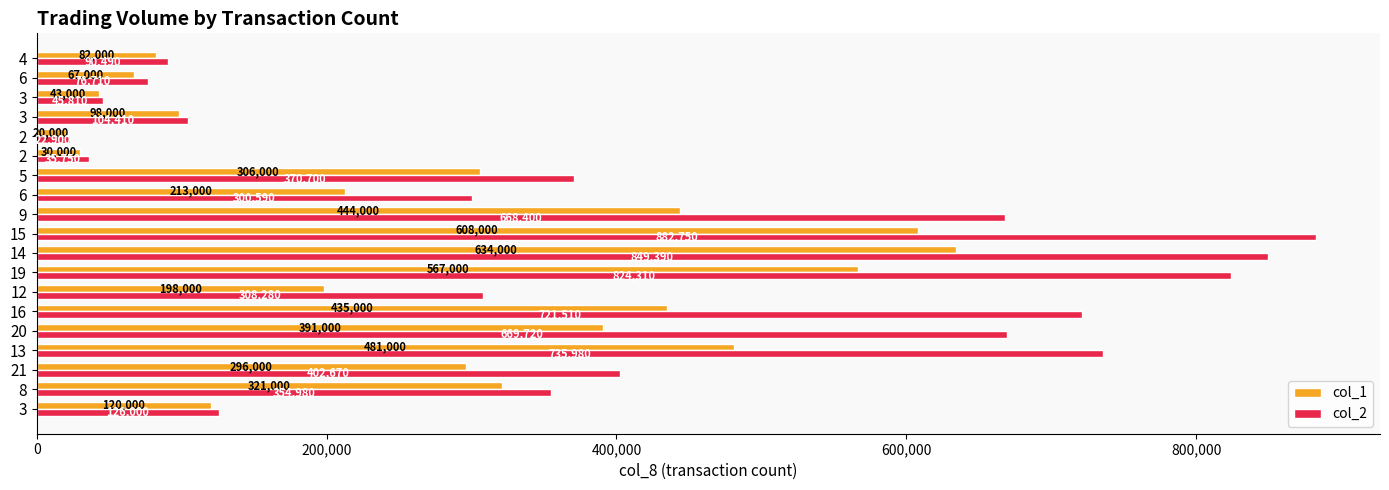

How many values in the col_1 series are below 296000?

9